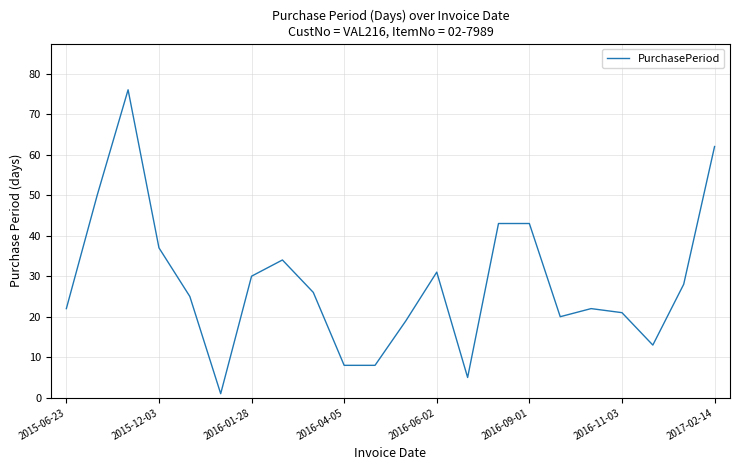

What is the maximum value shown in the chart?

76